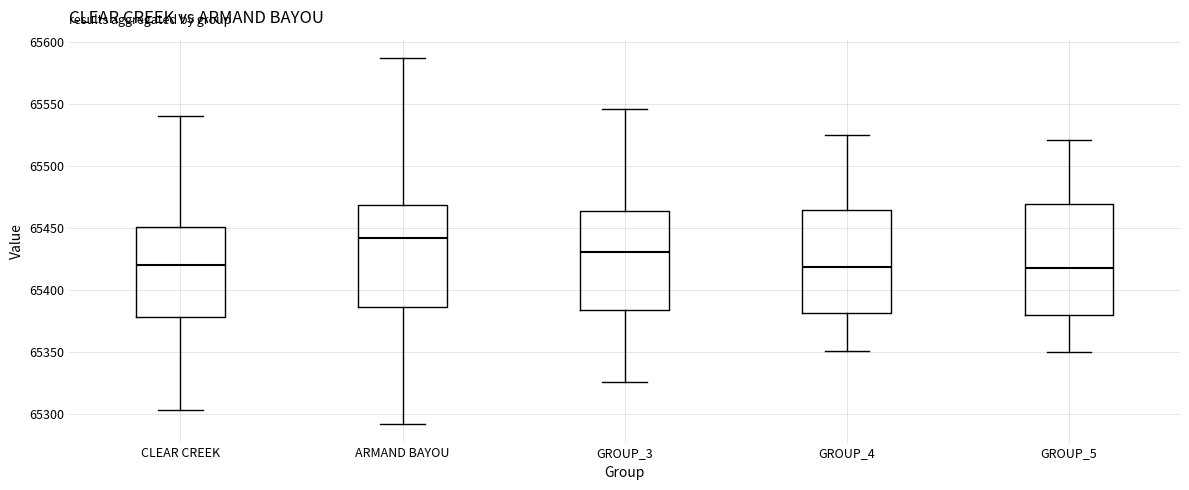

Where does the lower whisker of the box for GROUP_5 end on the y-axis? The values are not printed on the chart, so give them approximately, as read against the axis.

65350